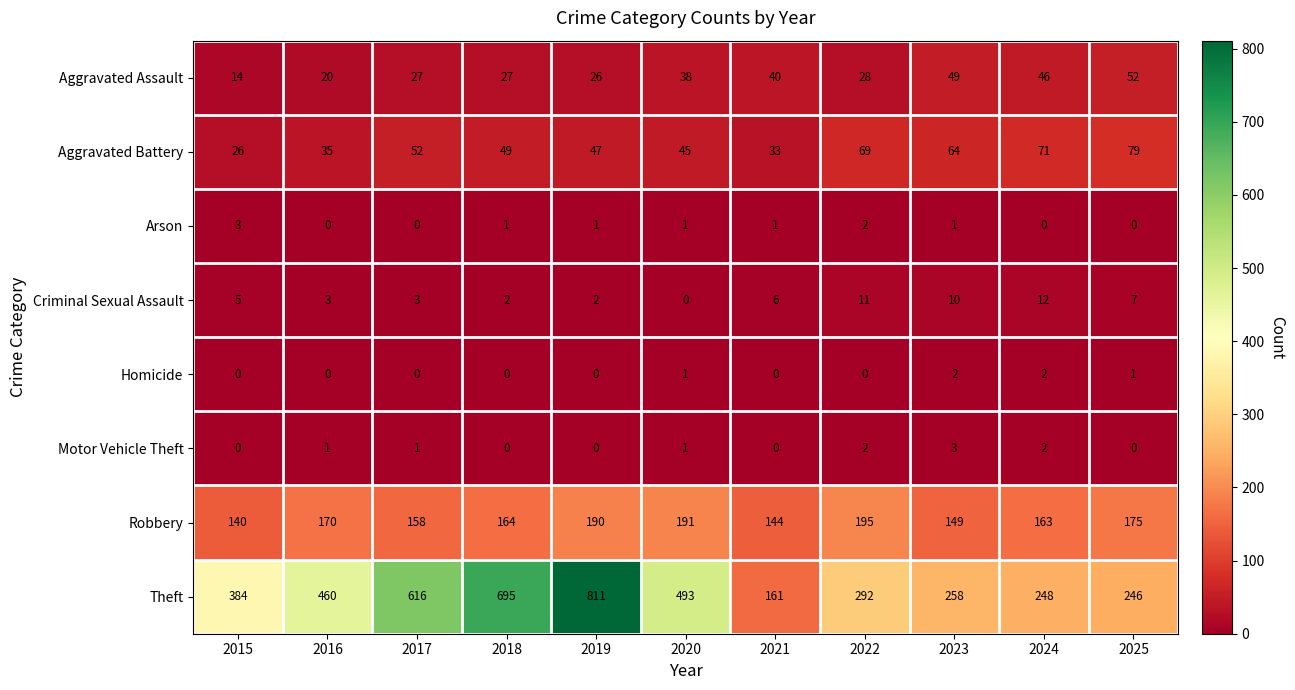

Which category has the lowest value in the Aggravated Assault series?

2015